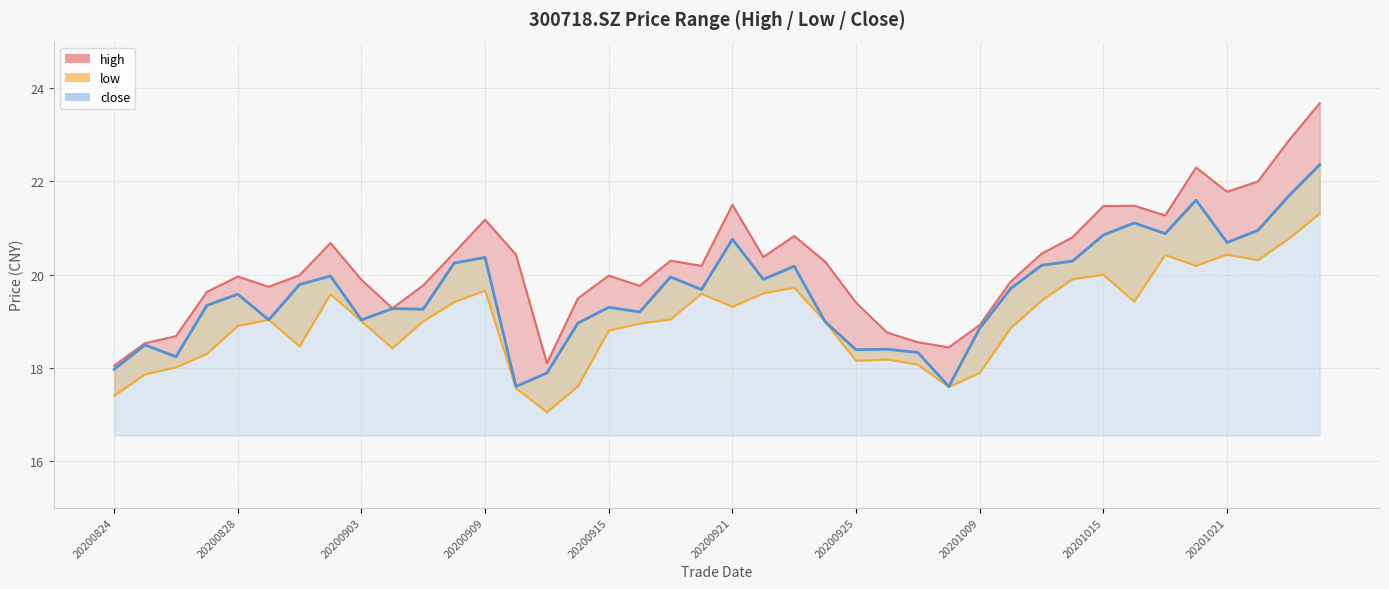

True or false: low and close intersect in this chart.

False